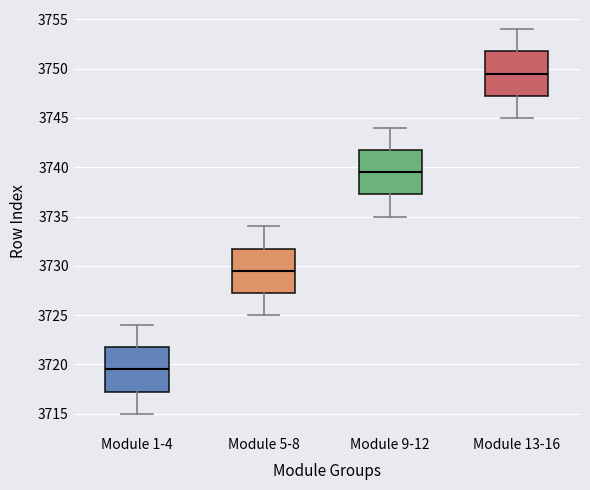

Which box's median line is the lowest?

Module 1-4